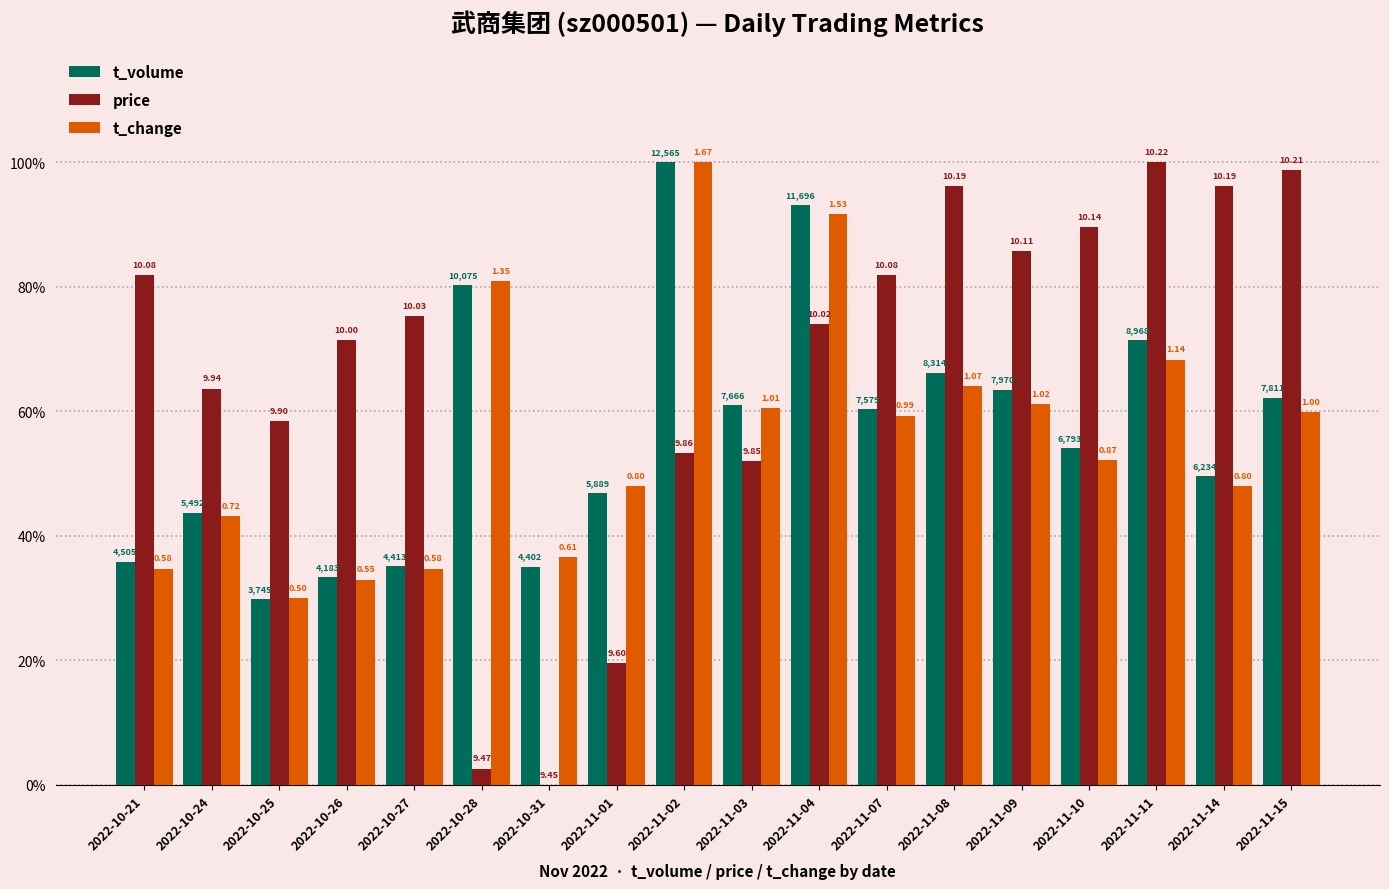

At which label is t_change closest to 0?

2022-10-25